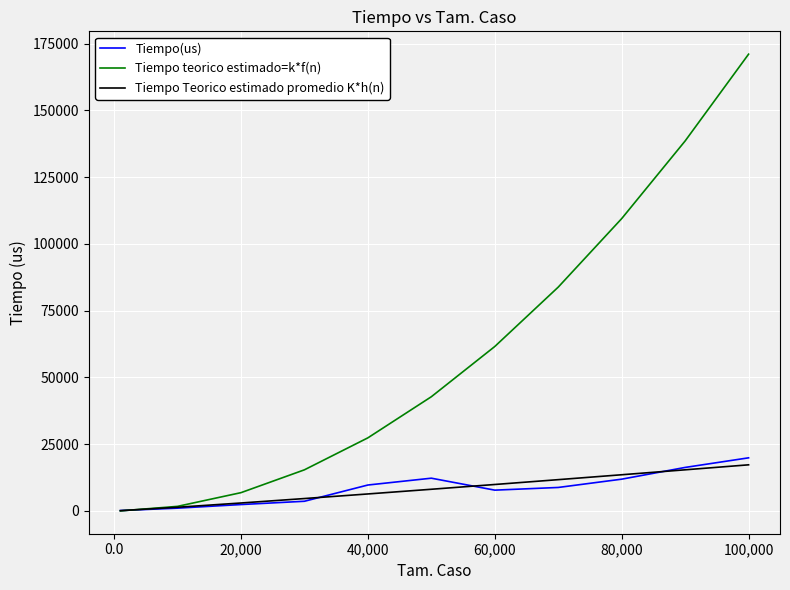

Which series has the widest spread of values?

Tiempo teorico estimado=k*f(n)